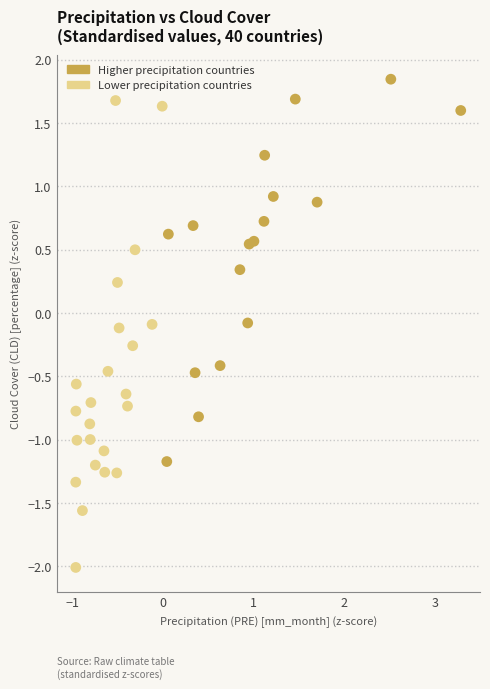

Which series has the largest Y range (max minus min)?

Lower precipitation countries